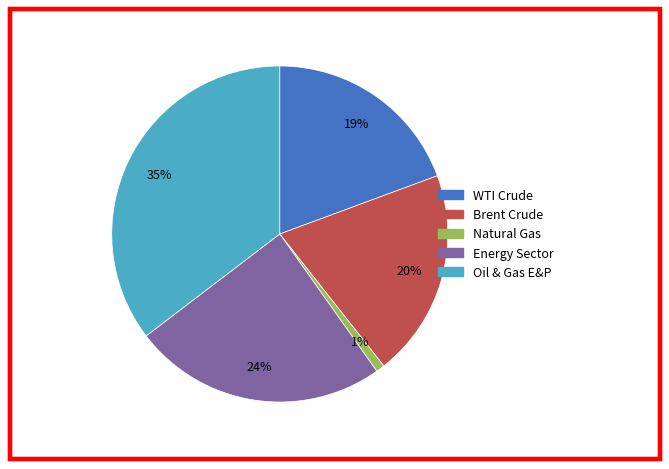

How many segments does this pie chart have?

5